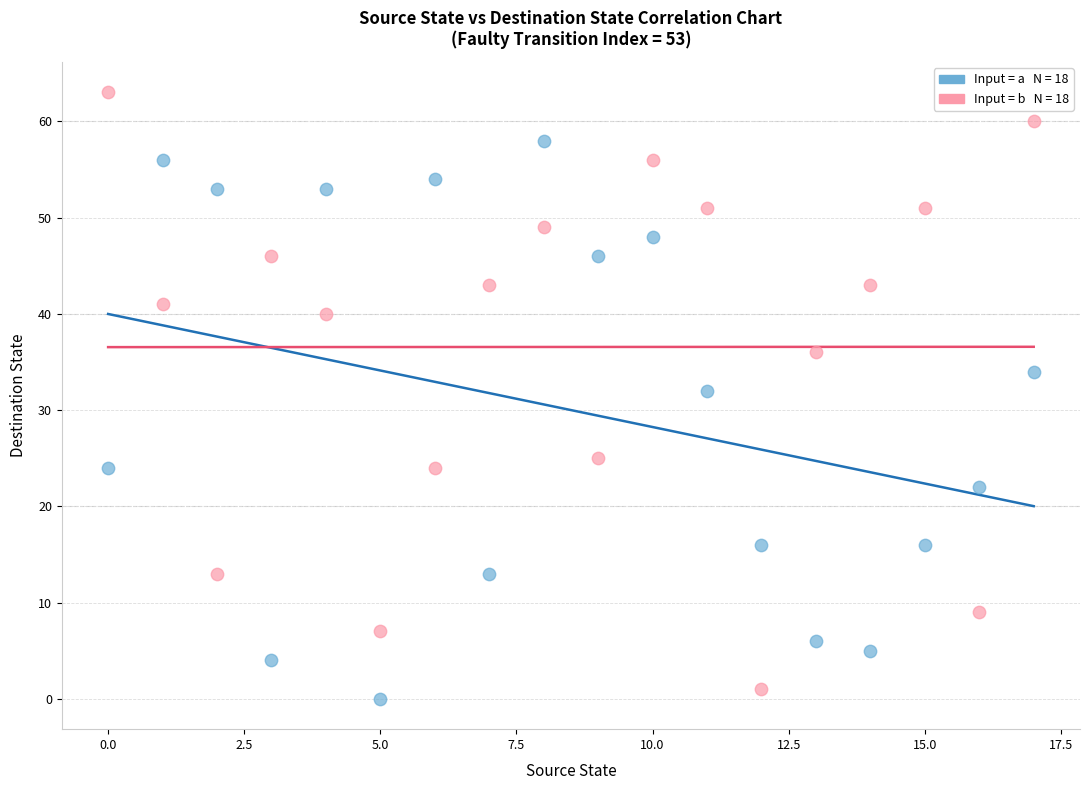

Across all series, what Y value is closest to 31?

32